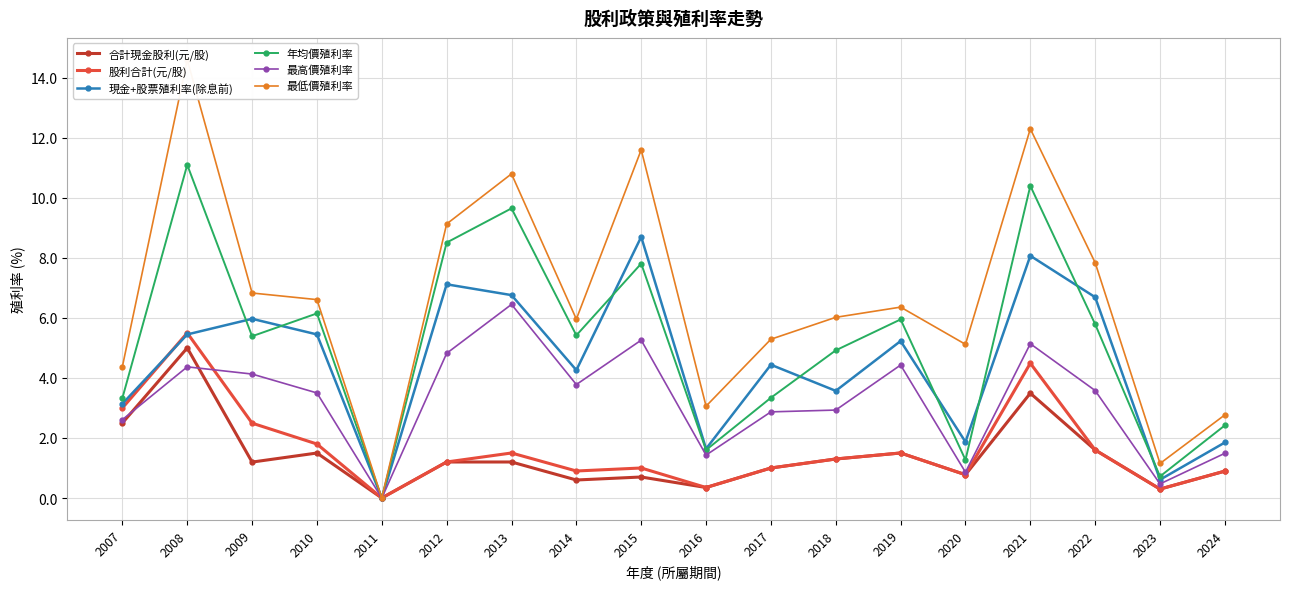

Is this an area chart (filled region under the line)?

No